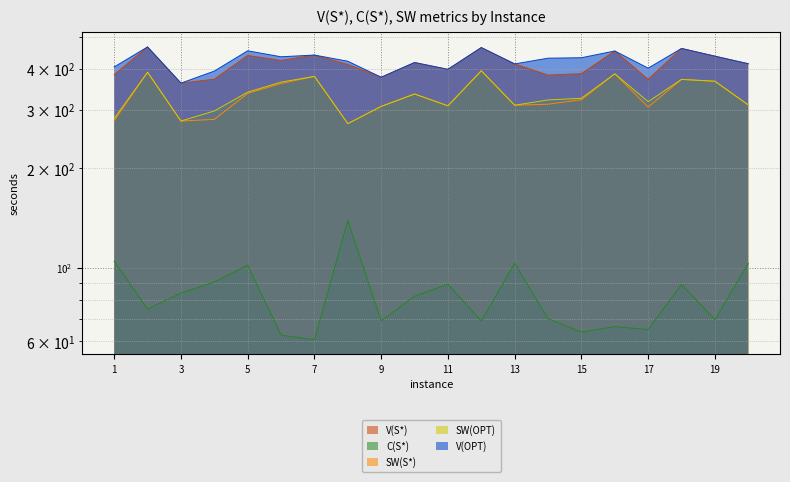

At 9, list the series in order from largest to smallest.

V(S*), V(OPT), SW(S*), SW(OPT), C(S*)